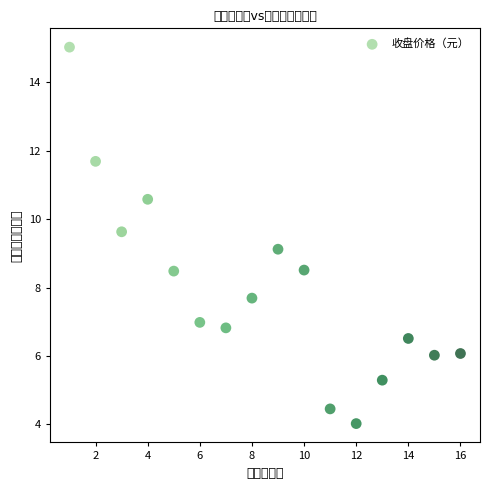

What is the range of Y values (max minus min)?

11.0